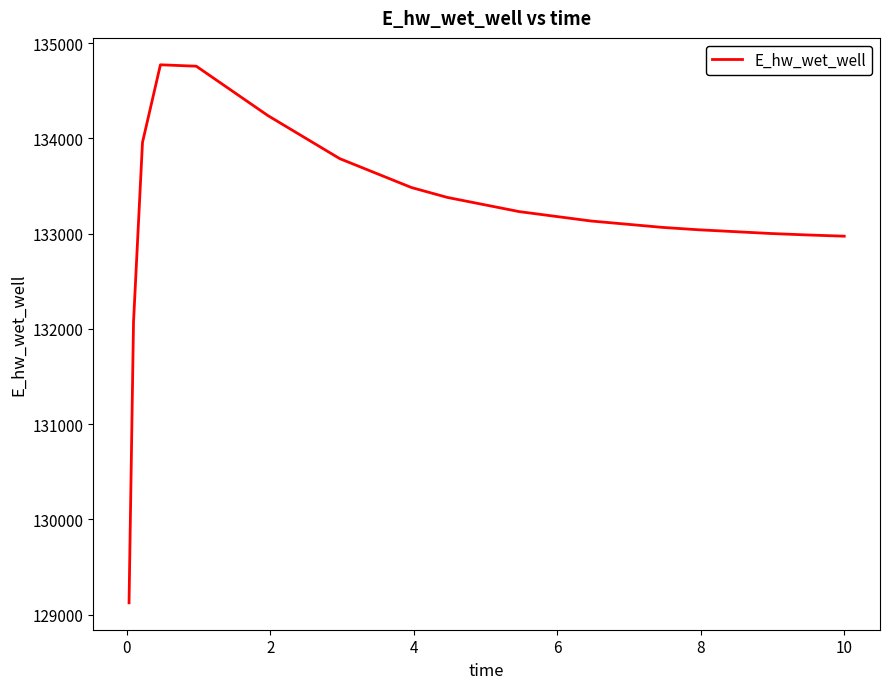

What is the maximum value shown in the chart?

134771.8